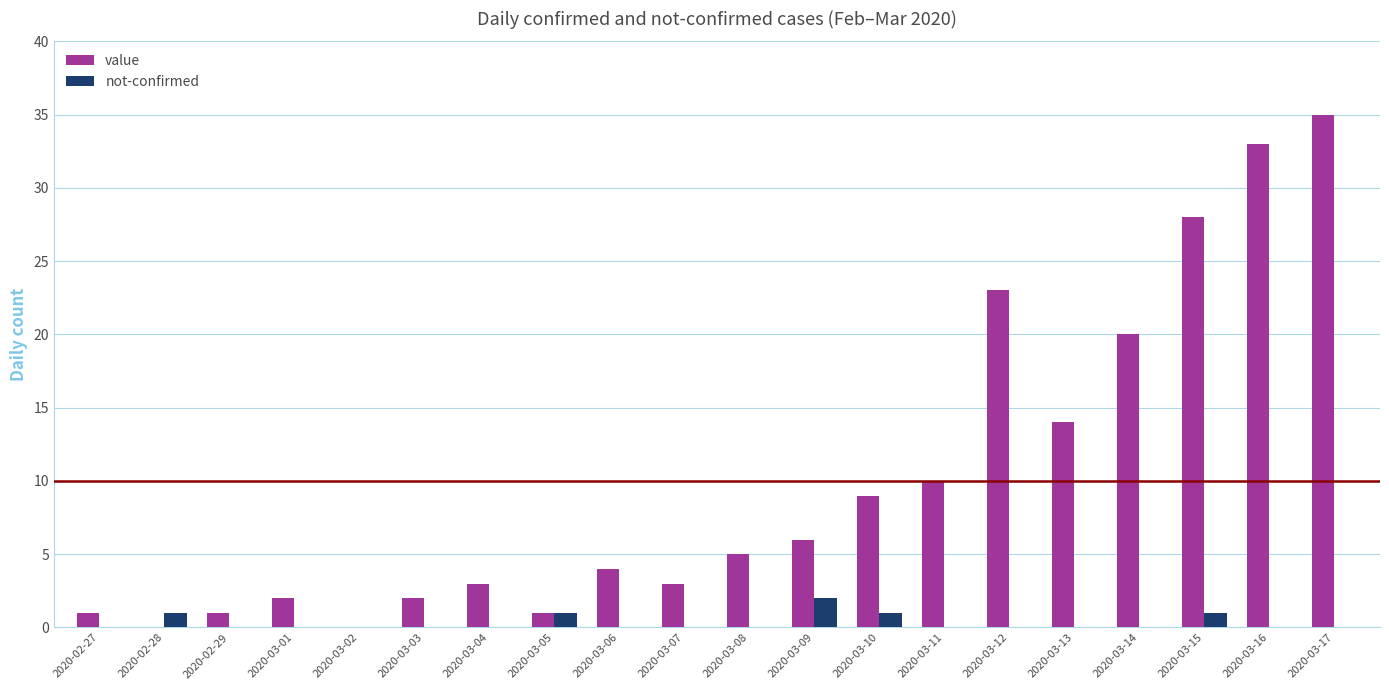

What are all the series names shown in the legend?

value, not-confirmed